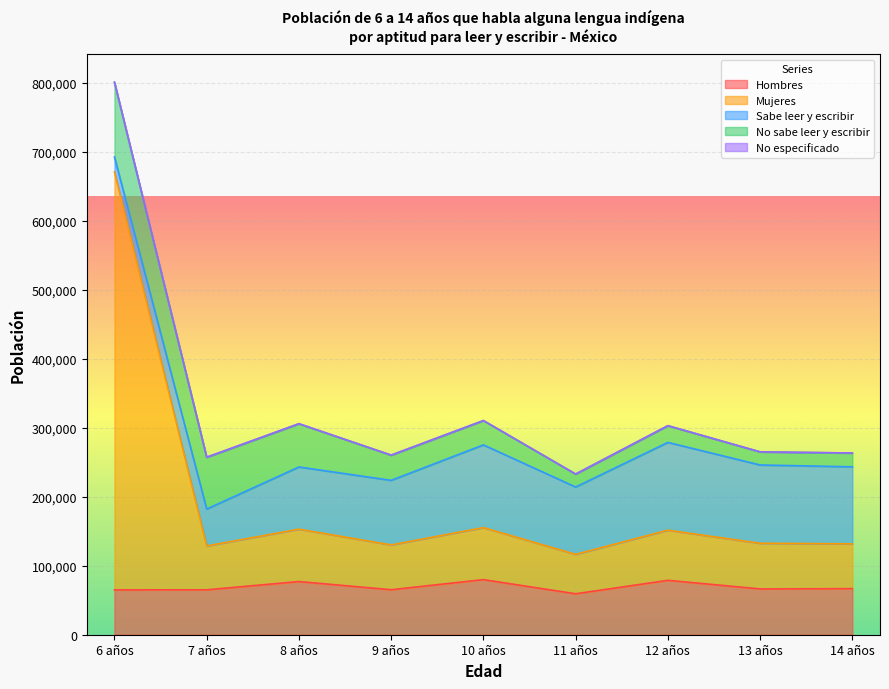

How many times do Hombres and Mujeres cross each other?

1